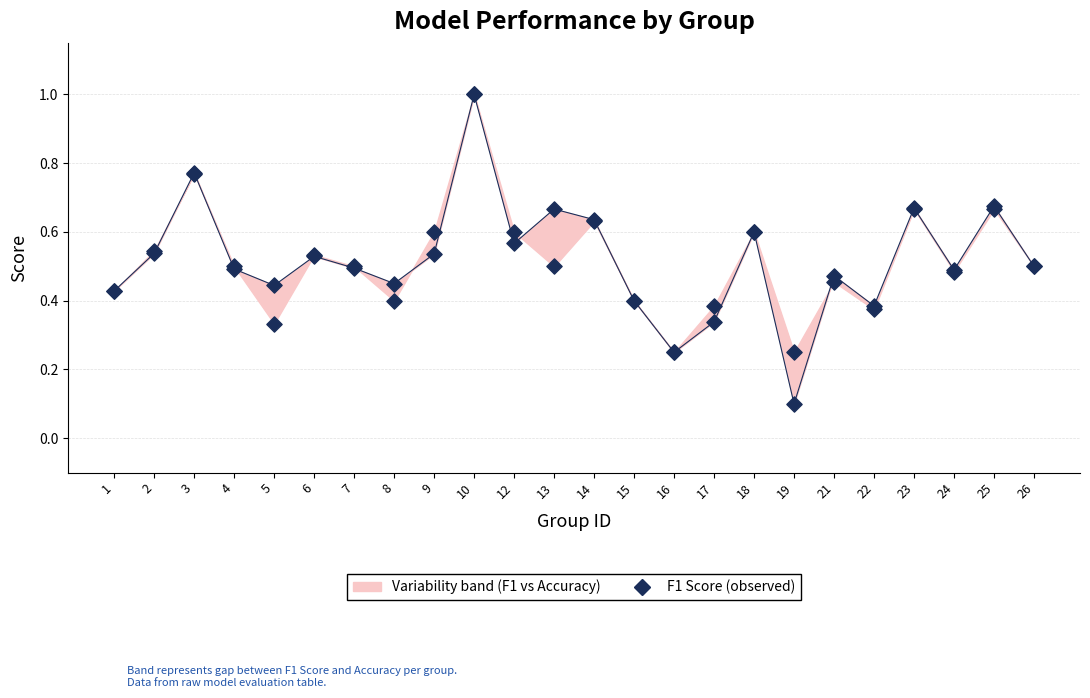

Is the value of F1 Score at 23 greater than the value of Accuracy at 10?

No